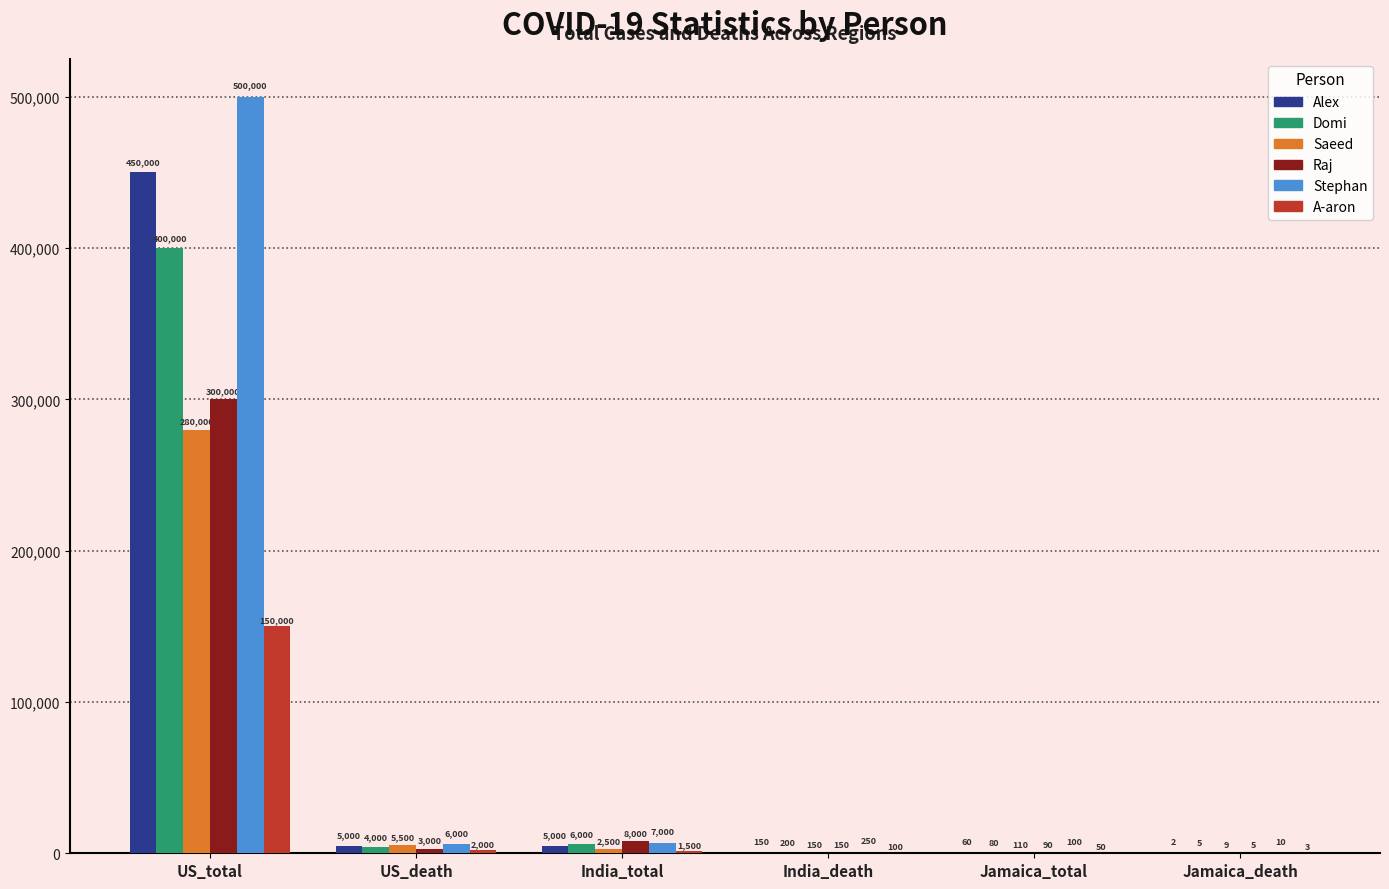

Between US_total and US_death, which series saw the biggest shift?

Stephan